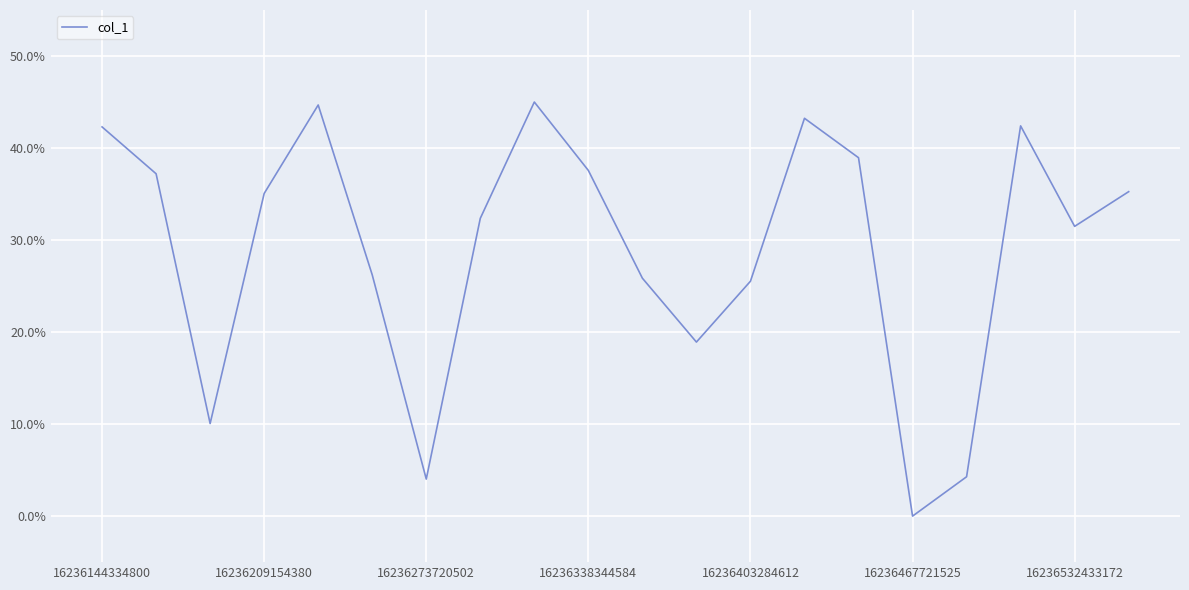

What is the sum of all values?

5.8